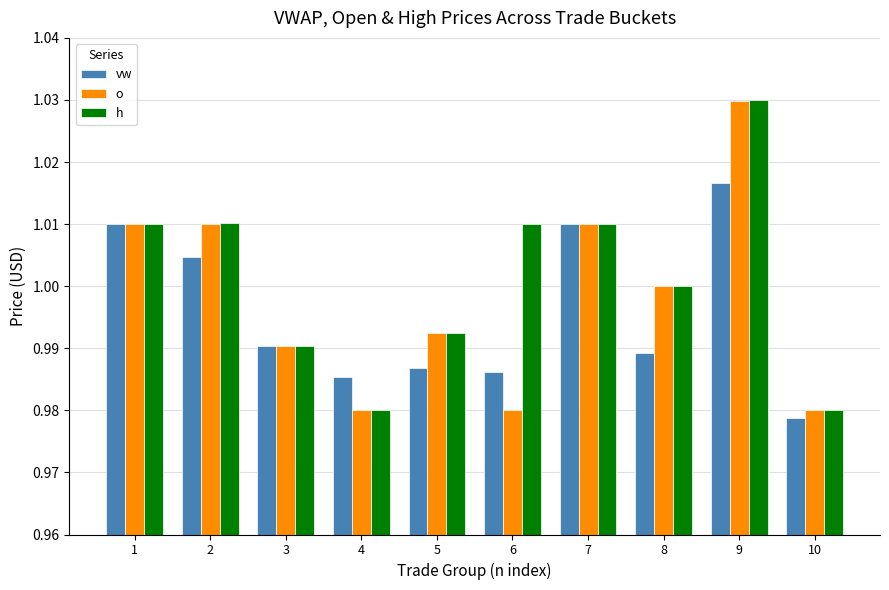

What is the total value across all series at 7?

3.0